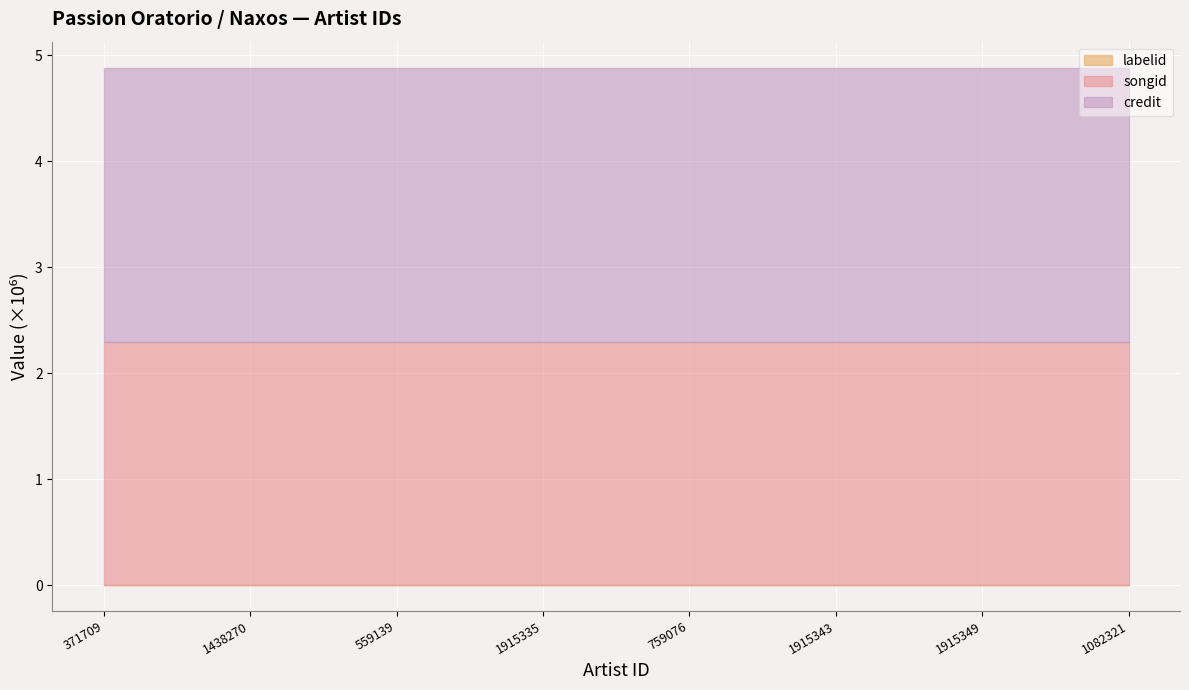

Which has a higher value, 1915349 or 1438270?

1915349